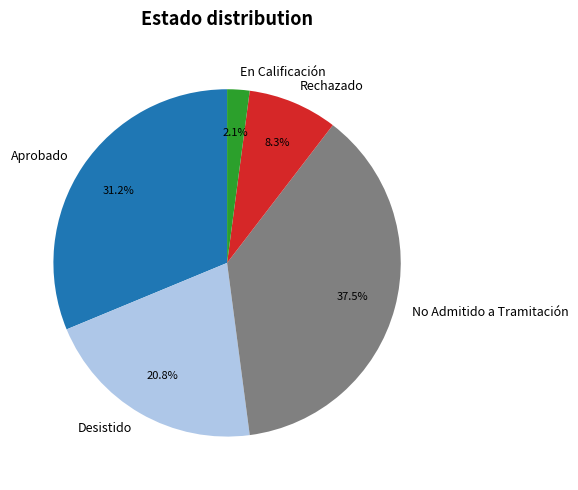

How many segments does this pie chart have?

5